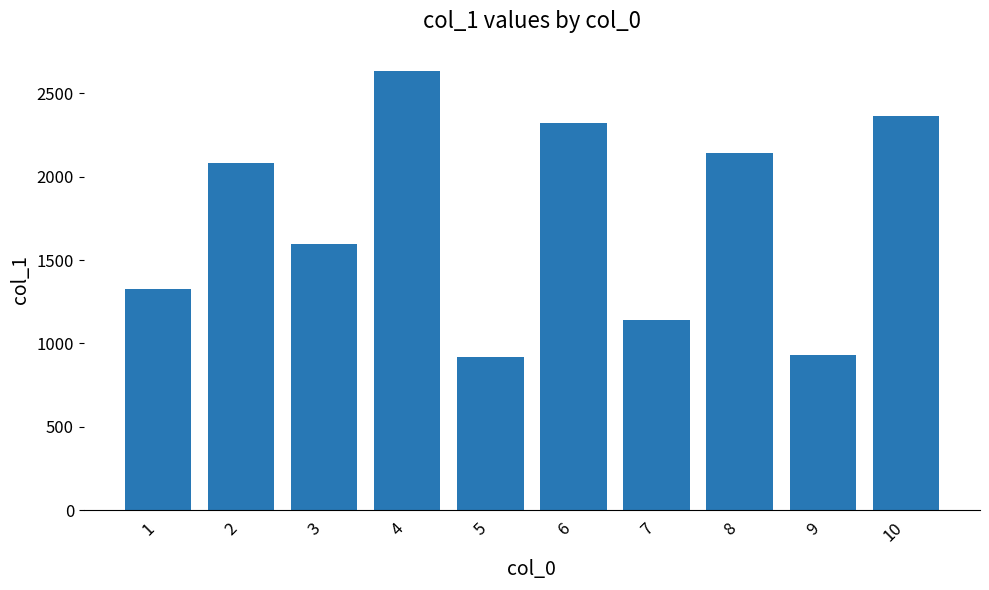

The chart shows a value of 4432 at 4. True or false?

False